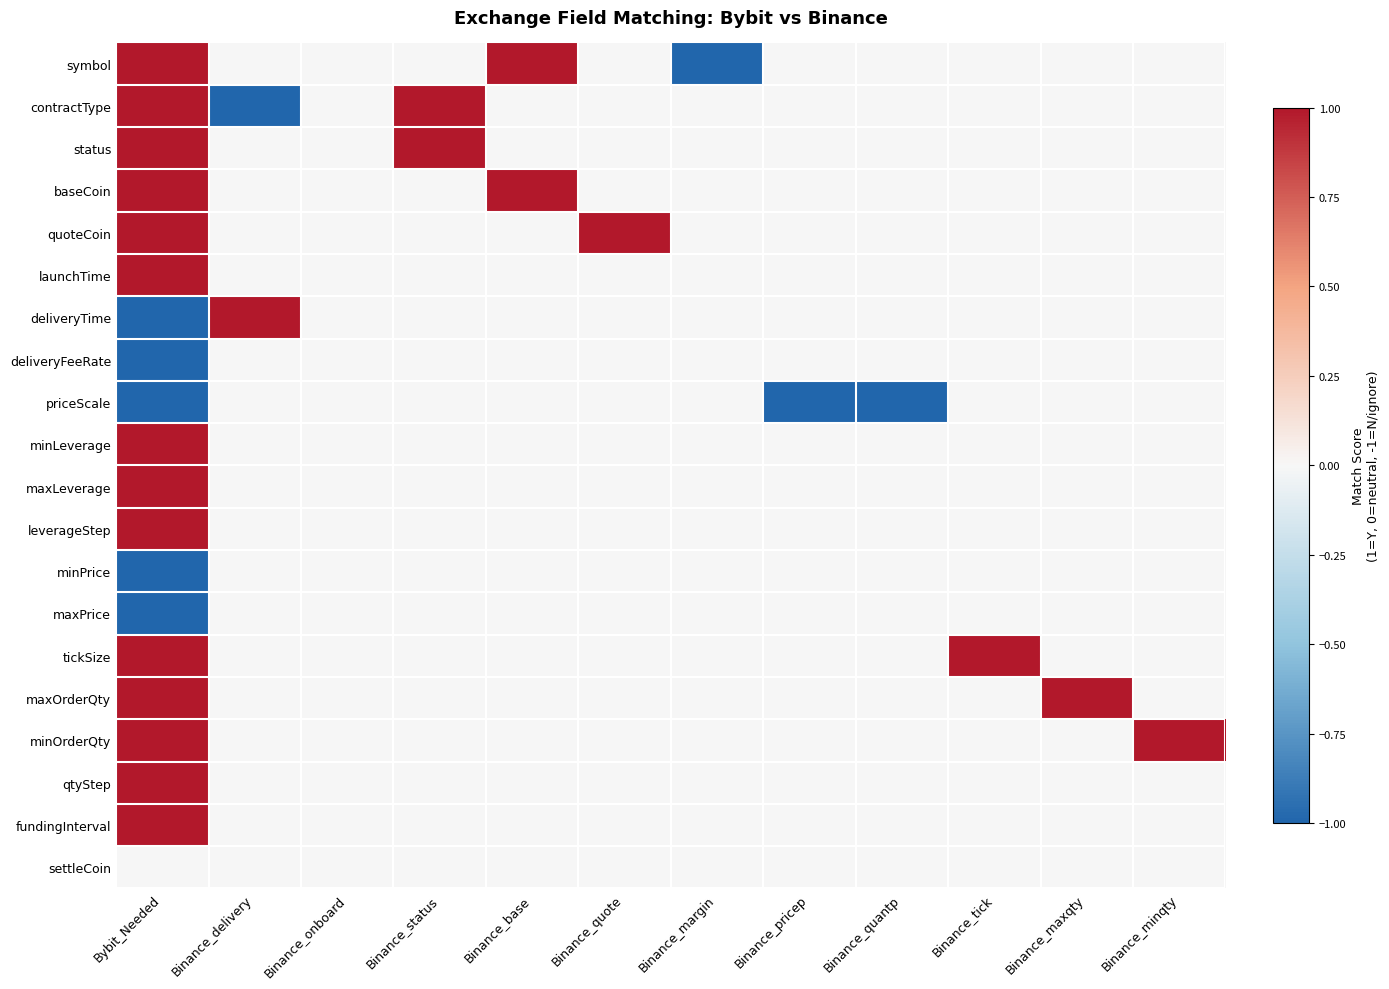

Which series has the largest total across all categories?

status